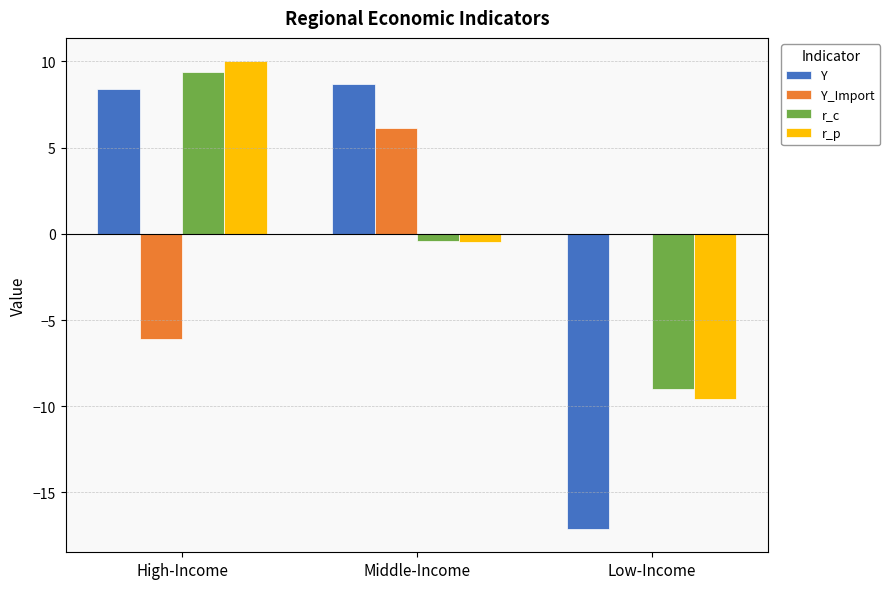

Count the number of data series in this chart.

4